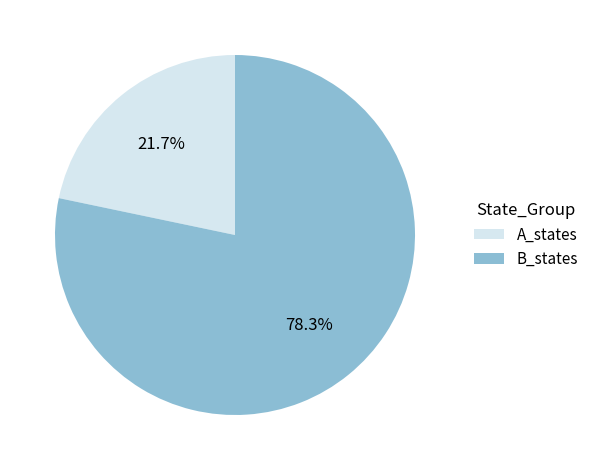

How many slices are in this pie chart?

2